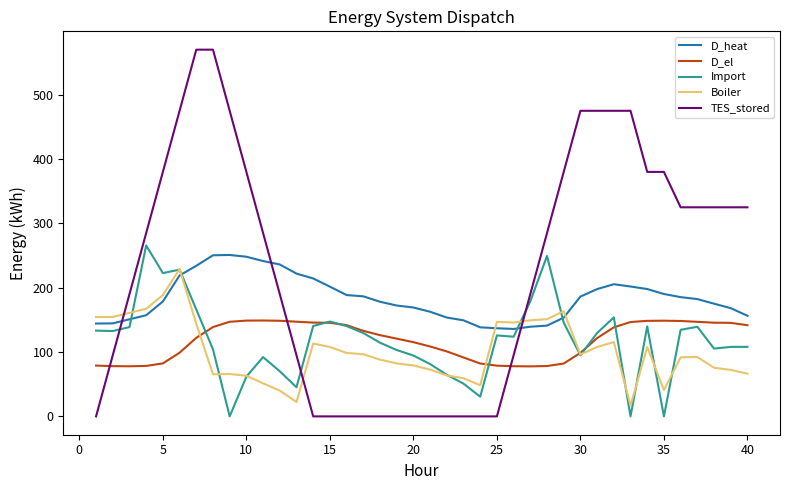

Which series has the largest range (max minus min)?

TES_stored